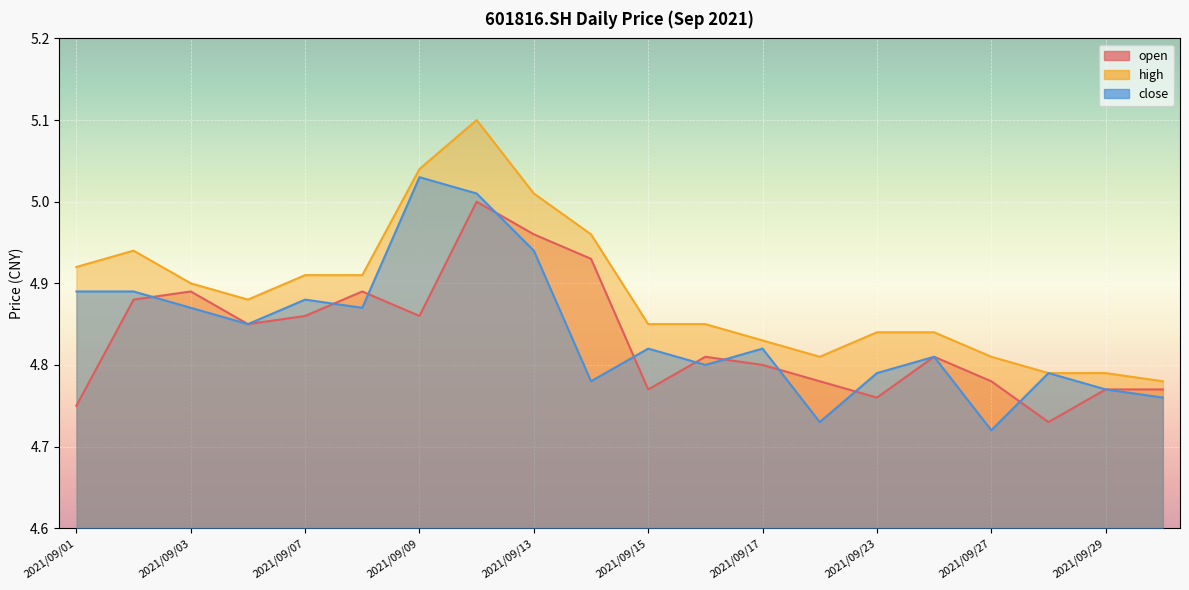

How many data points does each series have?

20